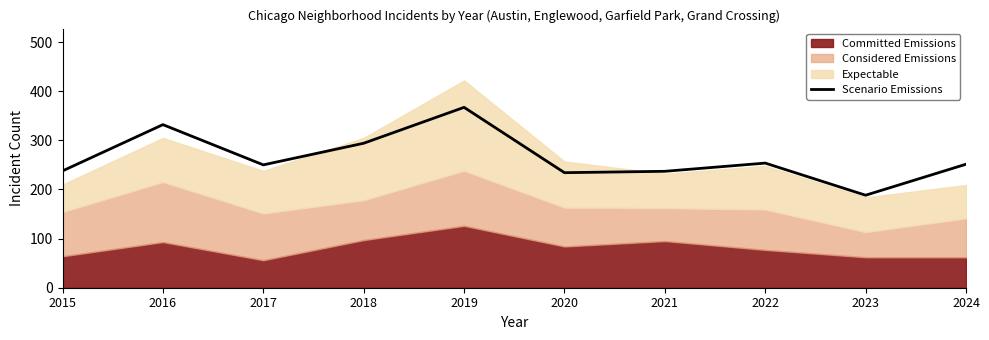

What is the sum of all values?

2645.8